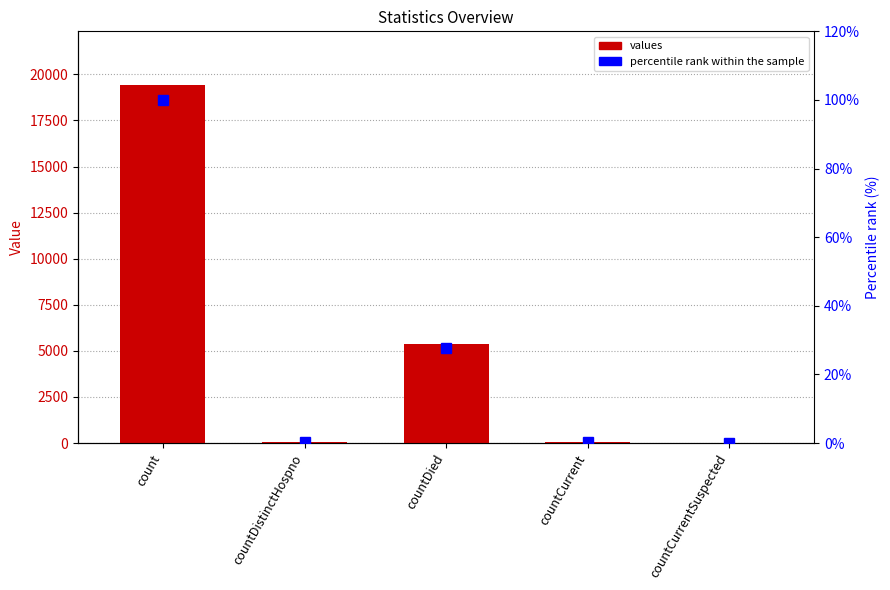

What is the difference between the second highest and second lowest values in the values series?

5319.0